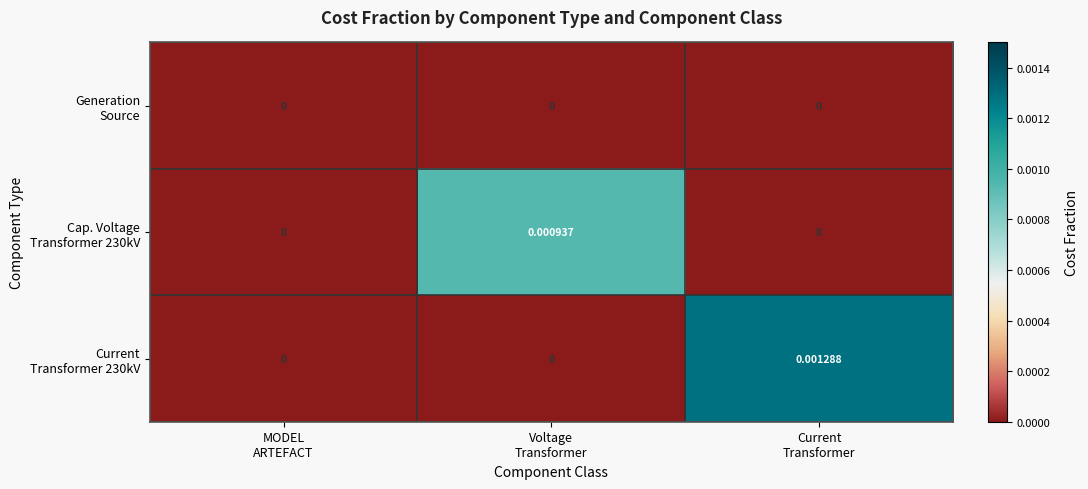

Count the number of categories in the chart.

3